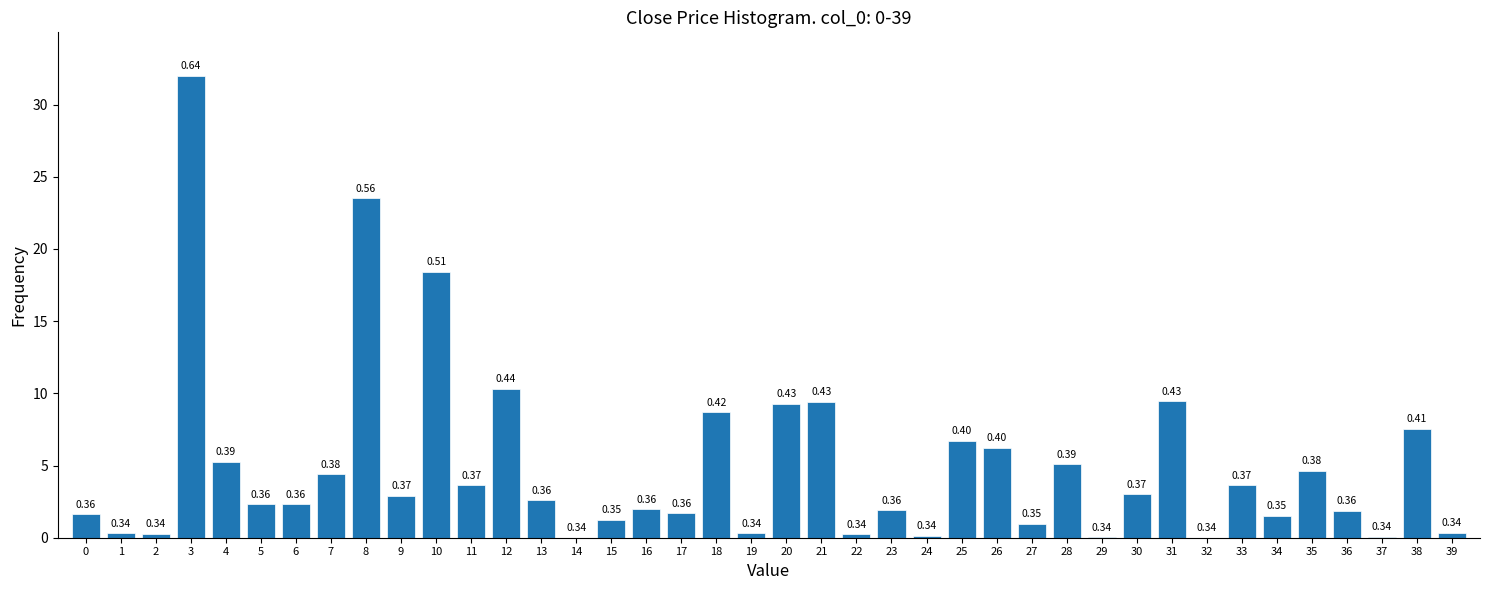

What is the sum of all values?

196.1